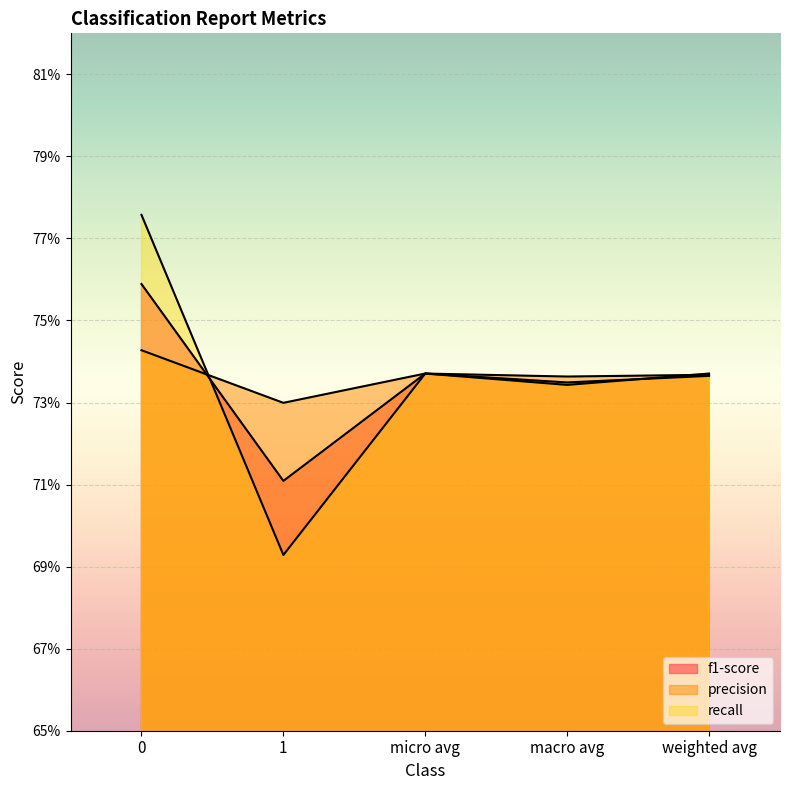

Is the value of precision at 0 greater than the value of recall at macro avg?

Yes